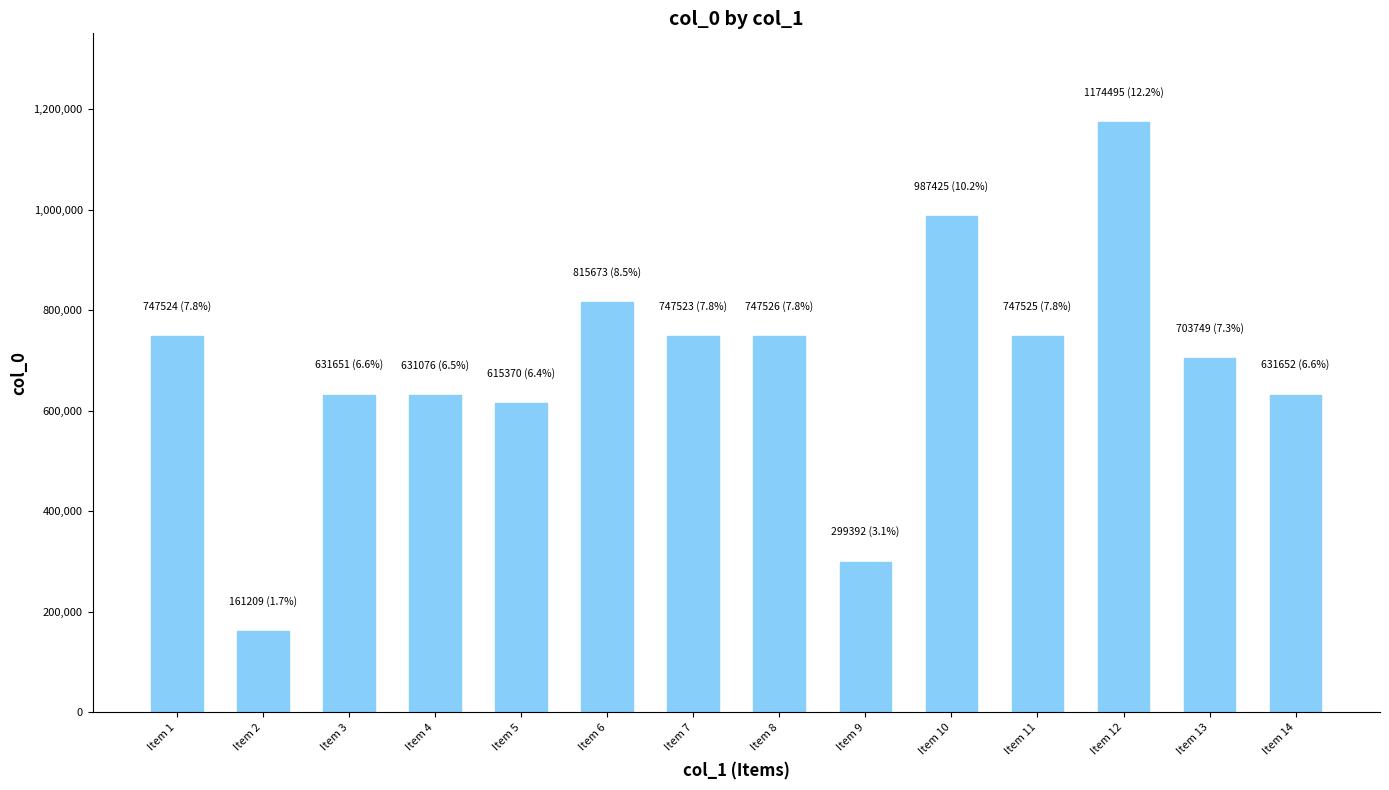

Between Item 8 and Item 12, which is larger?

Item 12